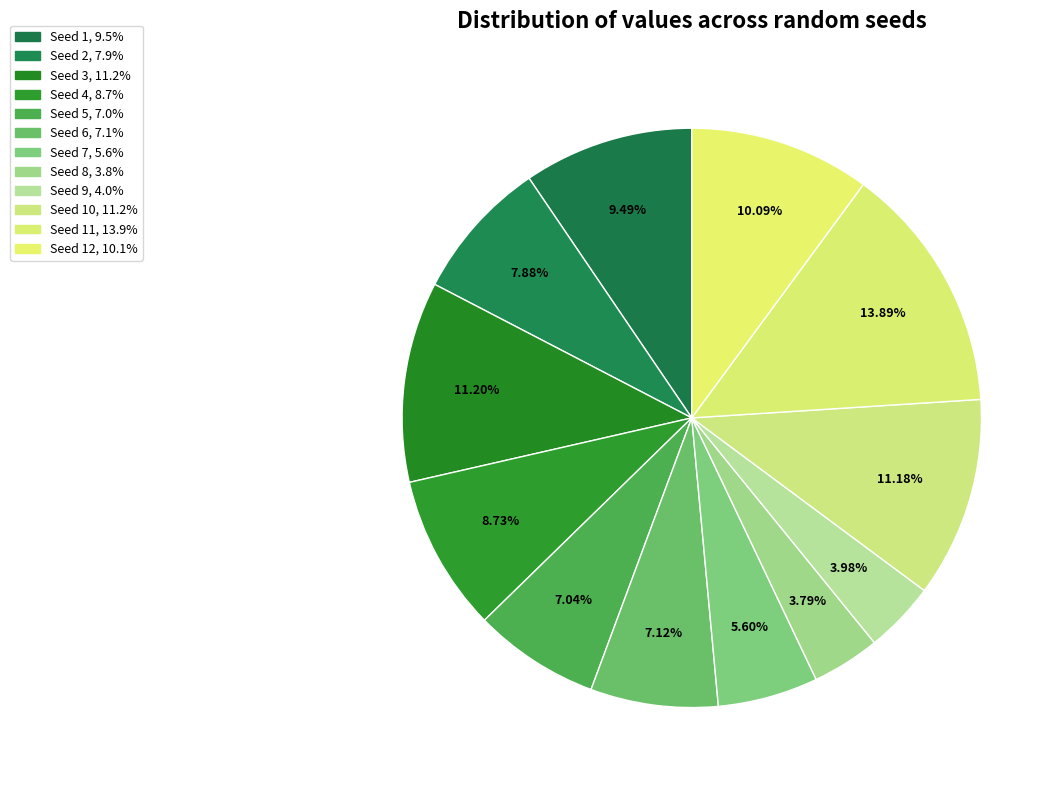

Count the number of slices in the pie.

12